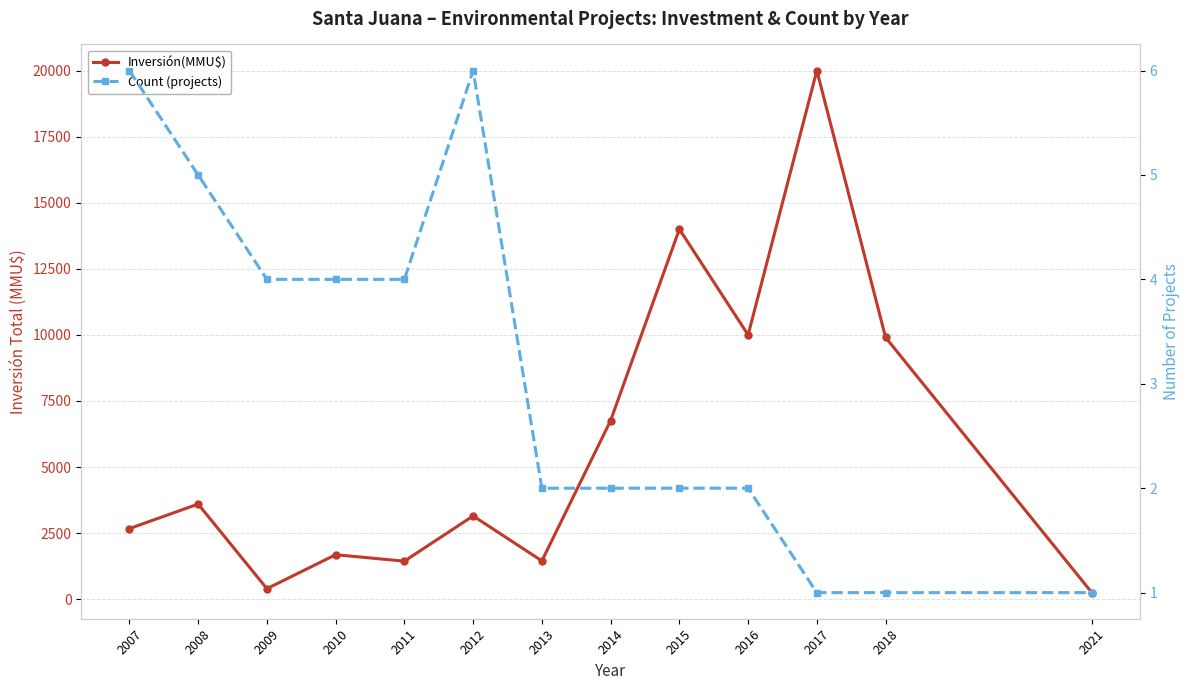

What is the spread (max minus min) of values at 2015?

13998